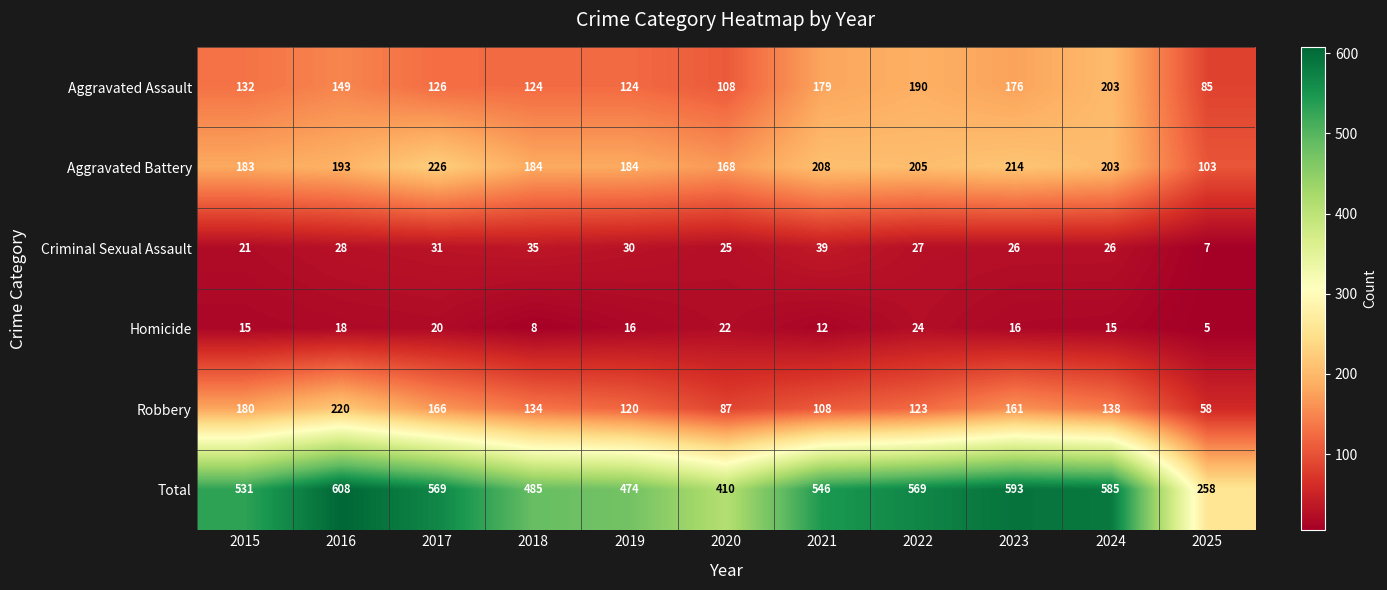

The Total series shows 958 at 2024. True or false?

False